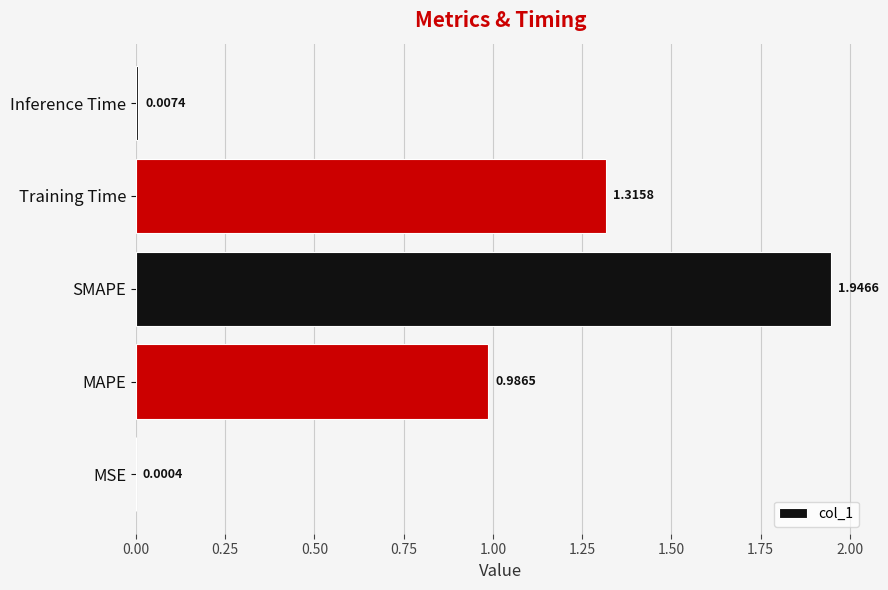

Are the bars horizontal?

Yes